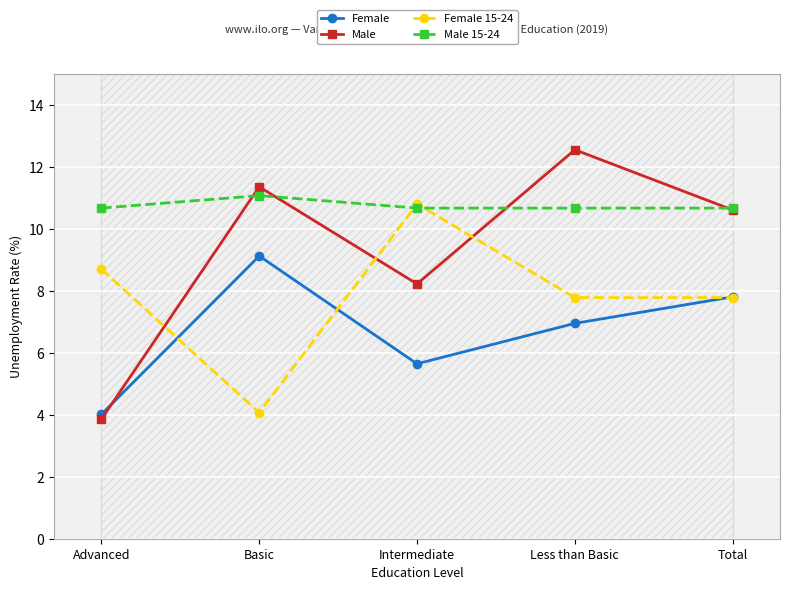

Which category has the lowest value across all series?

Advanced